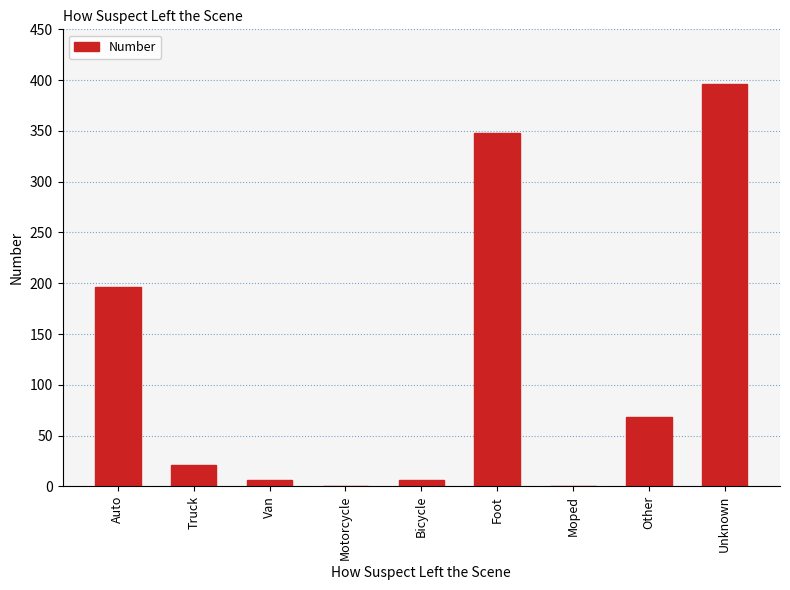

Count the number of categories in the chart.

9